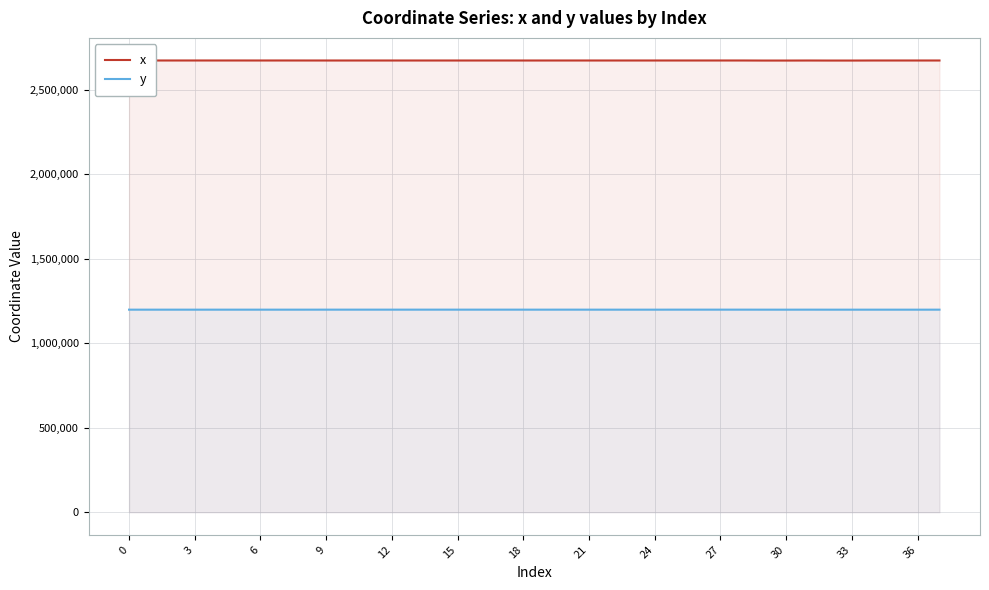

What is the highest value of the y series?

1198491.7